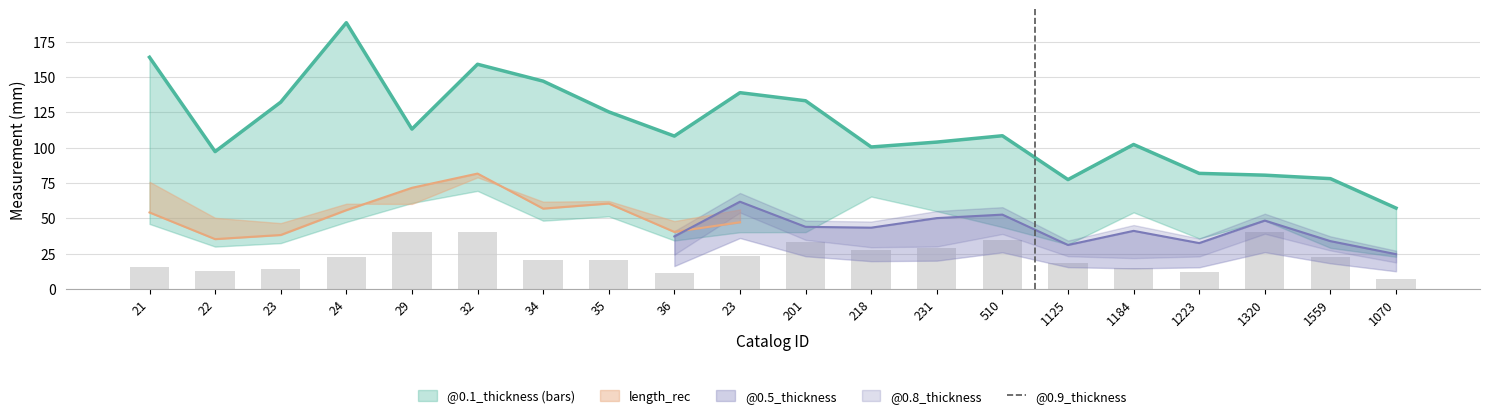

What is the minimum value shown in the chart?

6.9